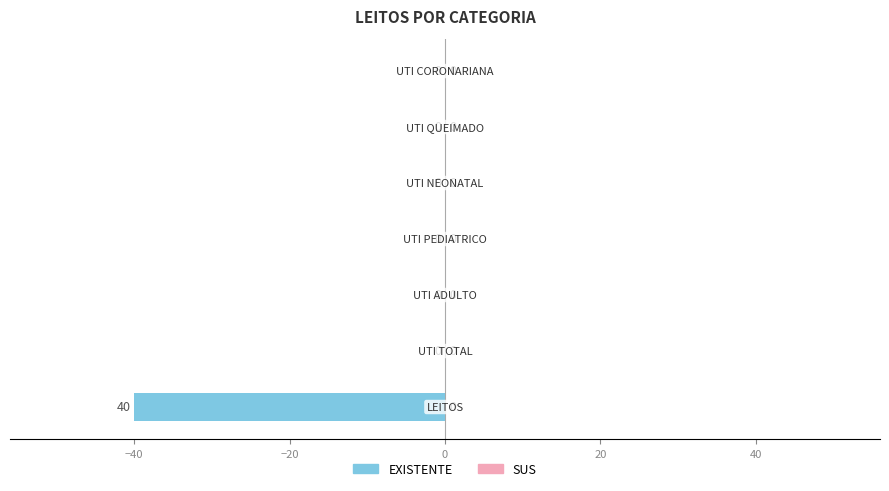

What is the sum of all values?

-40